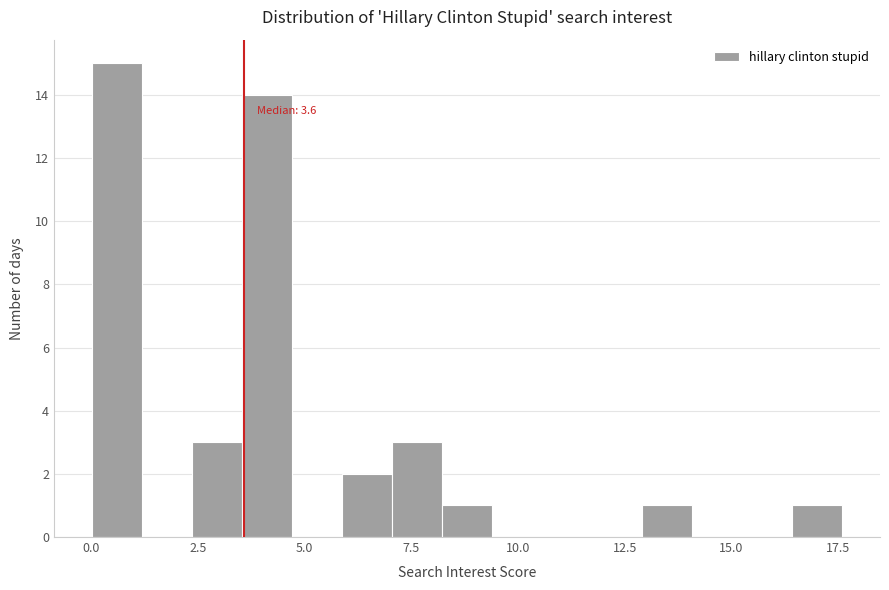

Around what value on the x-axis is the tallest bar? Give the approximate position of its centre, as read against the axis.

0.5